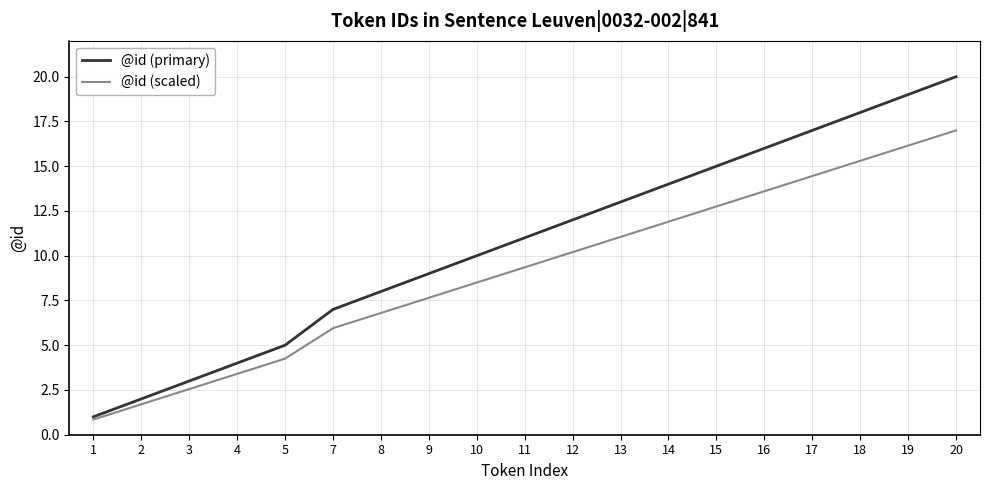

True or false: @id (primary) has more than 1 interior local peaks.

False